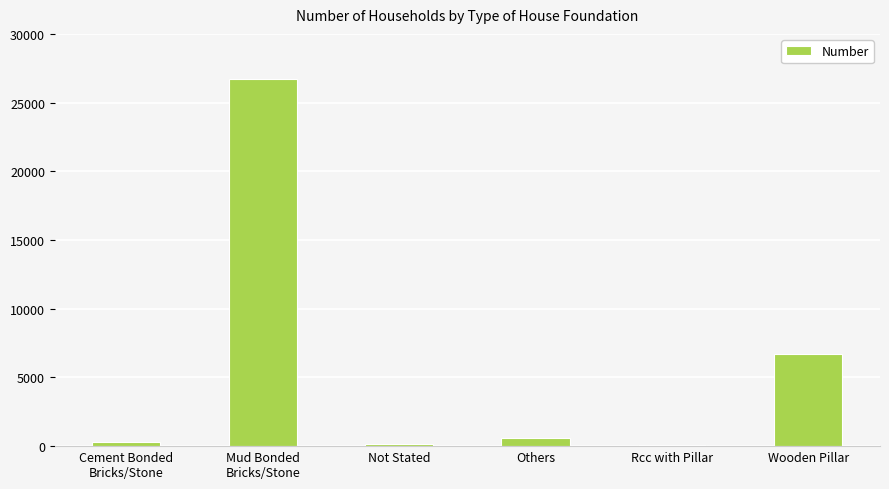

What is the change in value from Others to Wooden Pillar?

+6111